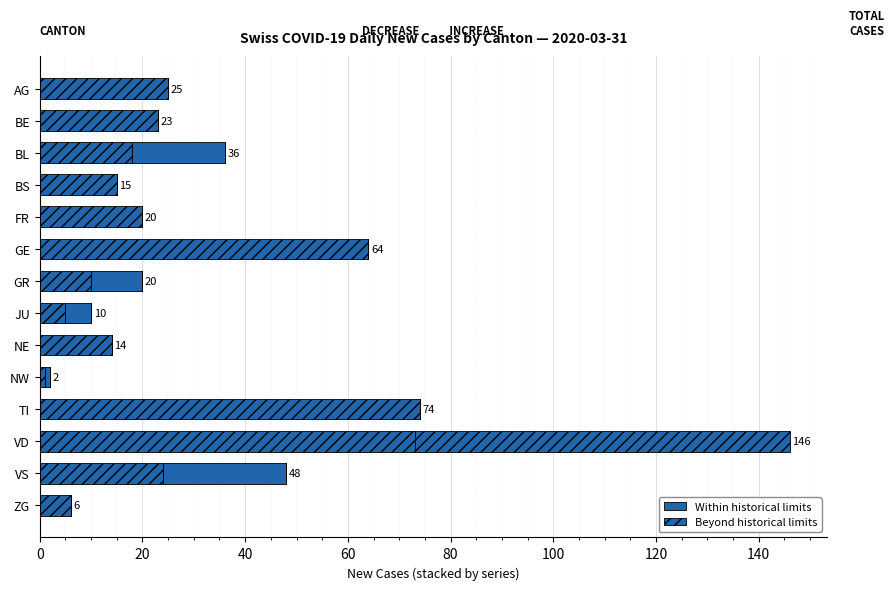

How many data points does each series have?

14